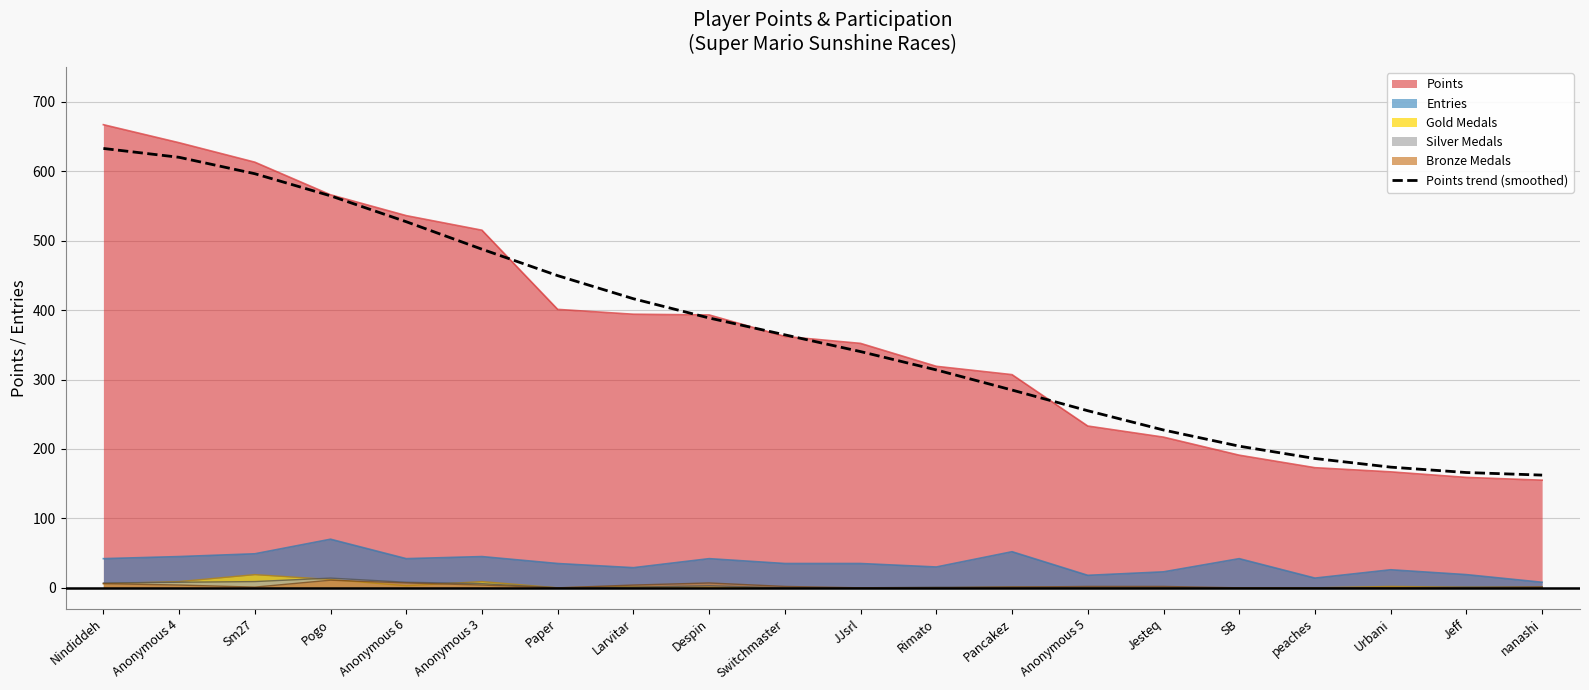

Which label corresponds to the smallest value in the chart?

nanashi